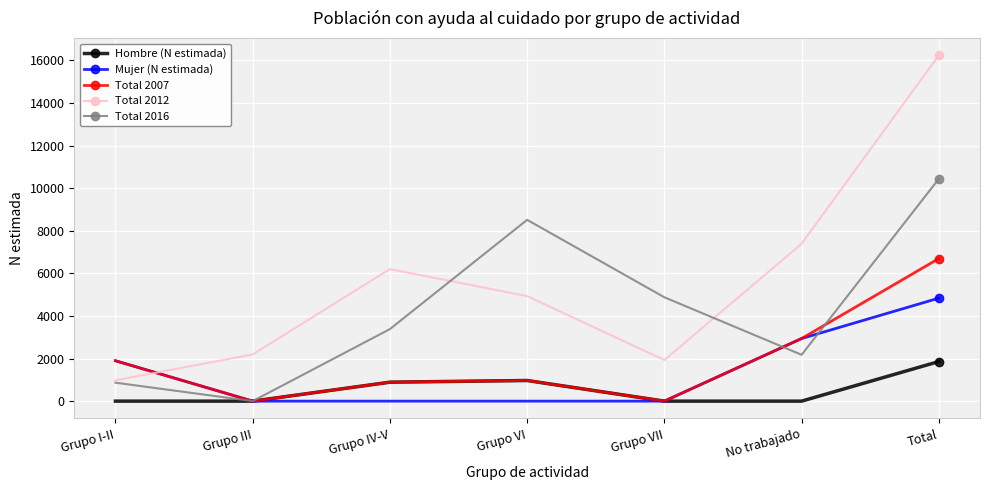

How many series are shown in this chart?

5